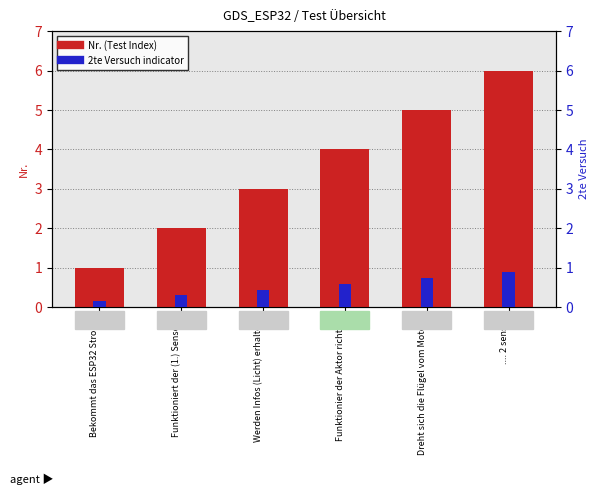

Reading left to right, what are all the values shown in this chart?

Nr. (Test Index): 1.0	2.0	3.0	4.0	5.0	6.0
2te Versuch indicator: 0.1	0.3	0.4	0.6	0.8	0.9